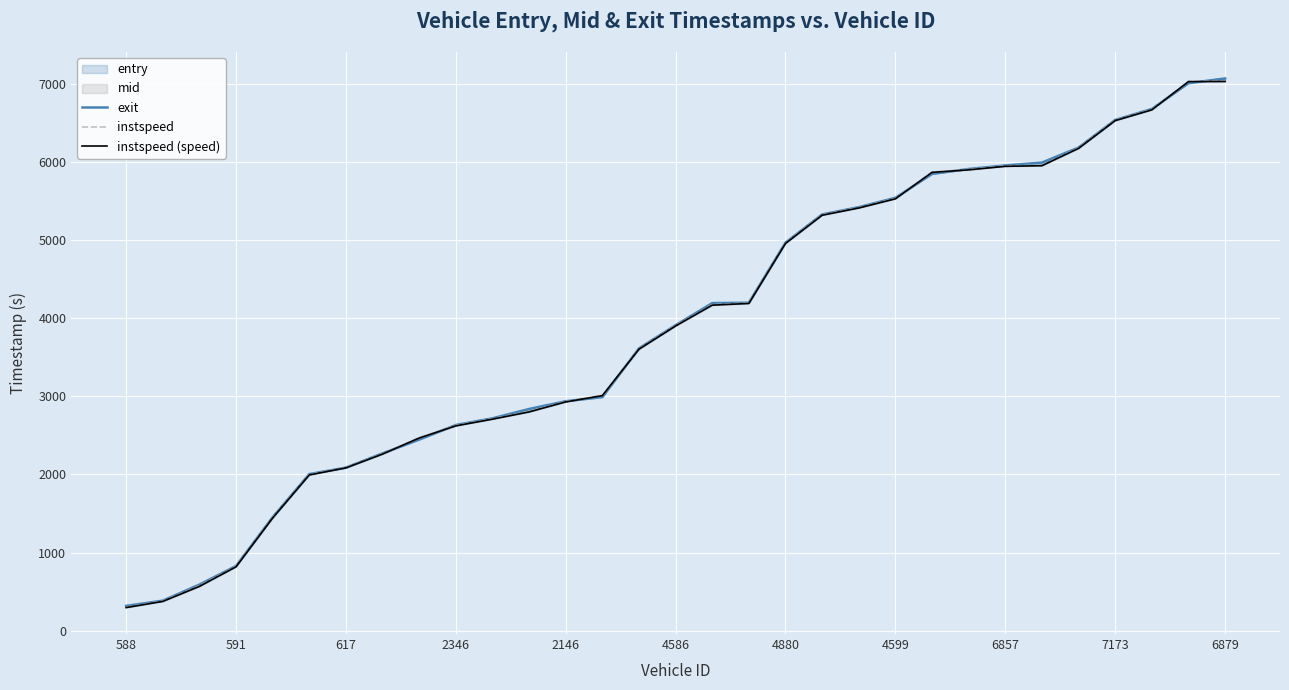

What is the difference between the highest and lowest values at 23?

11.1